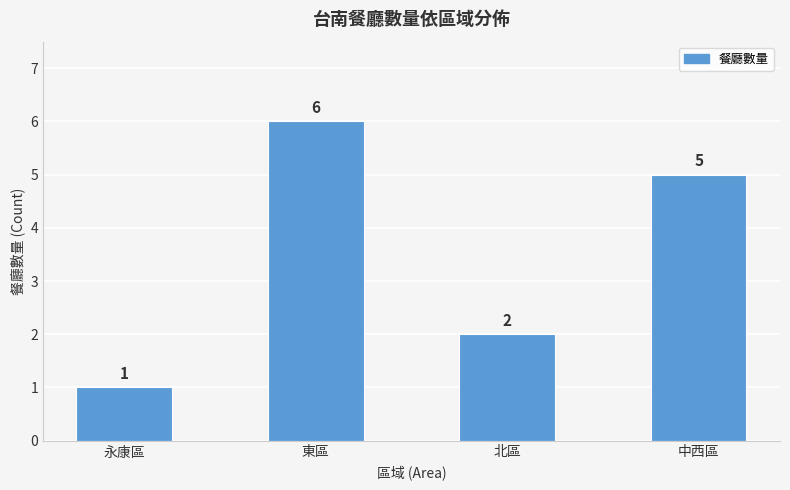

Reading right to left, list all the values displayed in this chart.

5	2	6	1